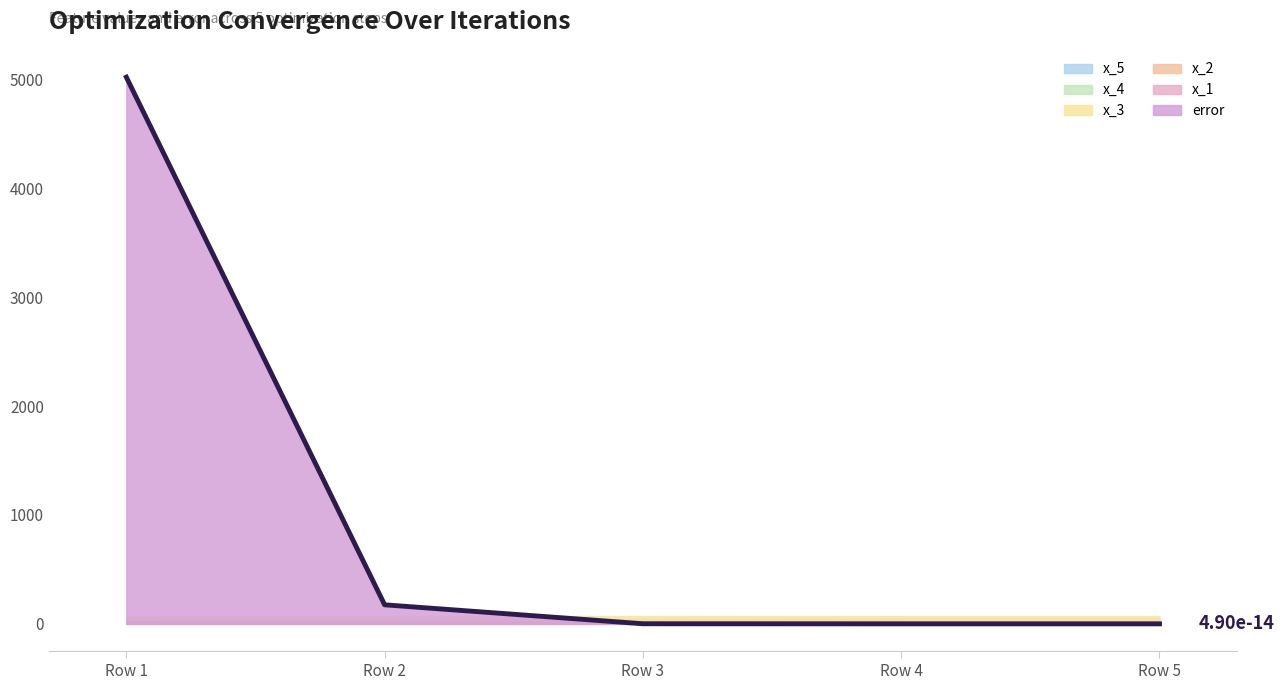

Reading left to right, list all the values displayed in this chart.

Row 1=5020.8	Row 2=174.9	Row 3=0.8	Row 4=0.0	Row 5=0.0